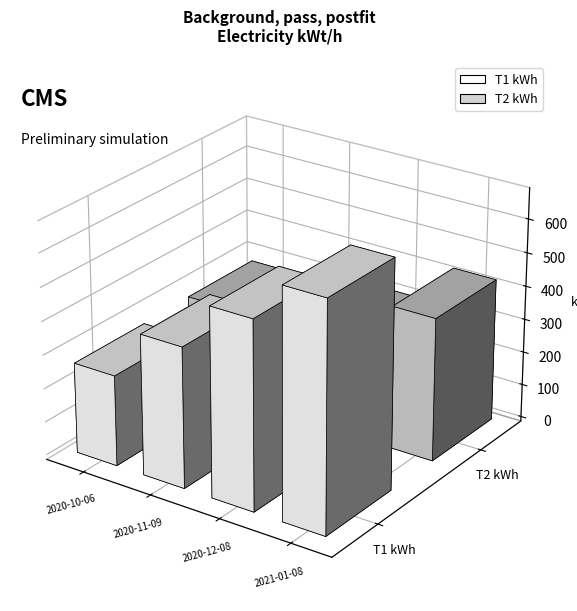

Which category has the lowest value in the T1 kWh series?

2020-10-06